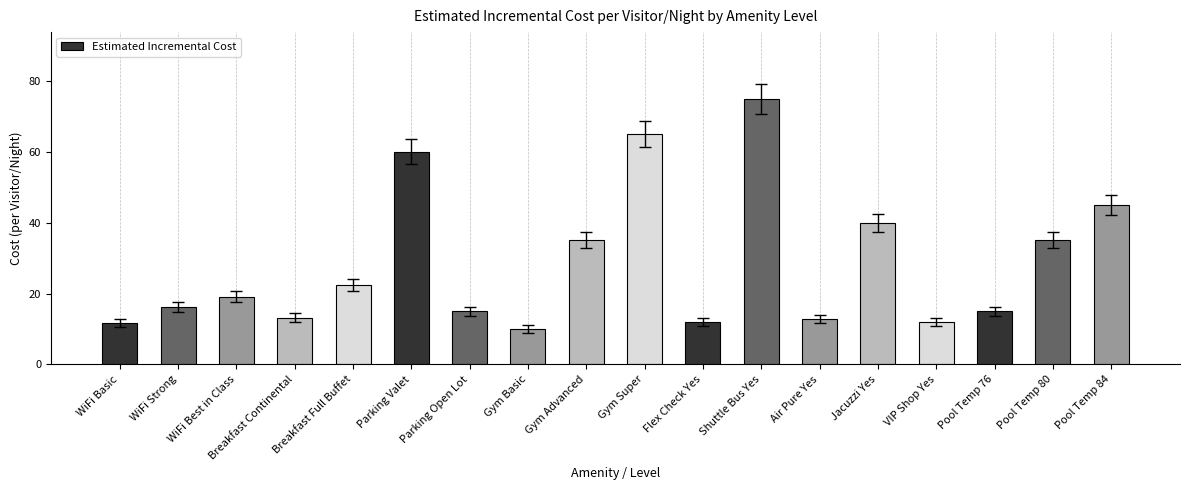

Is it true that the value at Air Pure Yes is 8.8?

False